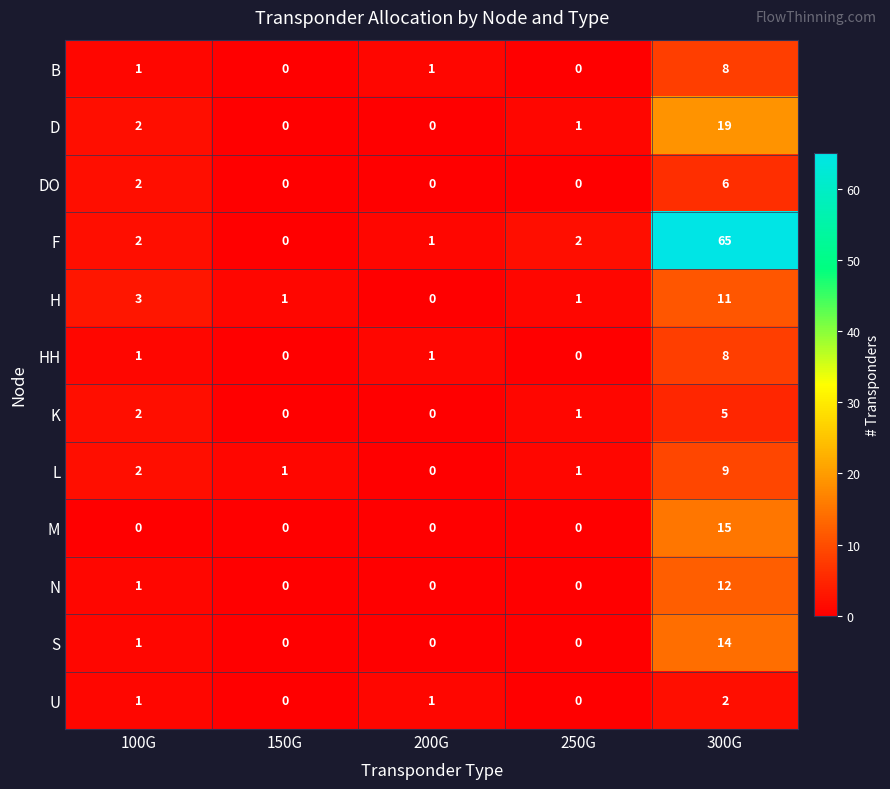

Which series has the largest total across all categories?

F